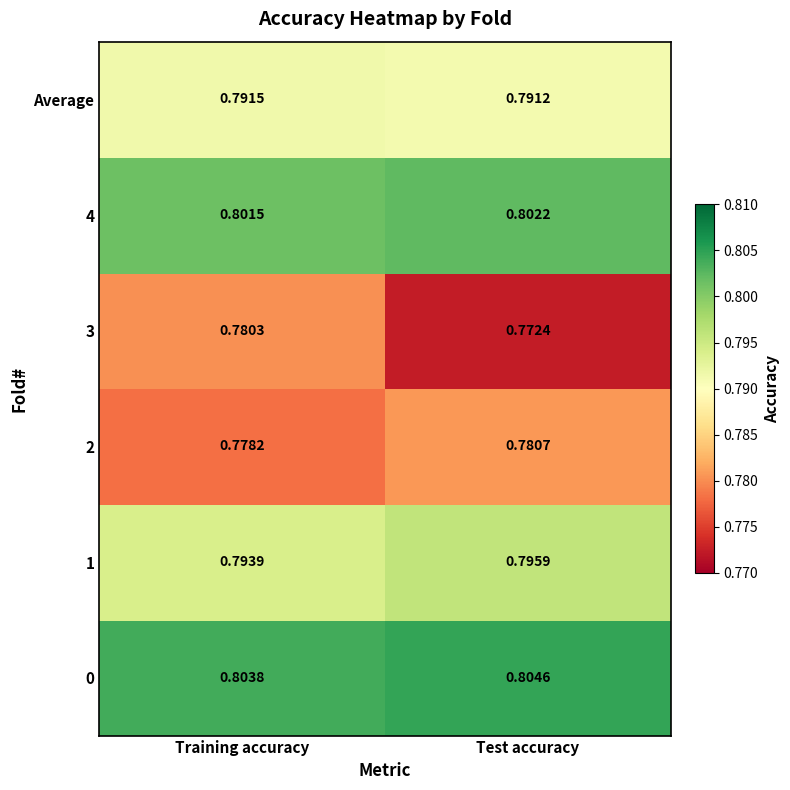

Count the number of categories in the chart.

2